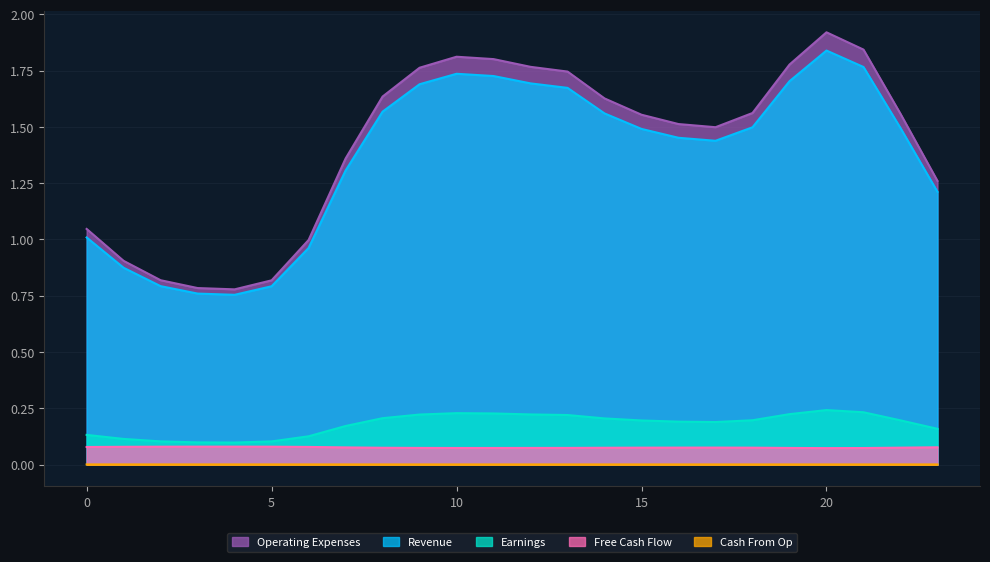

What is the value of the Revenue point at the 3rd from the left?

0.8